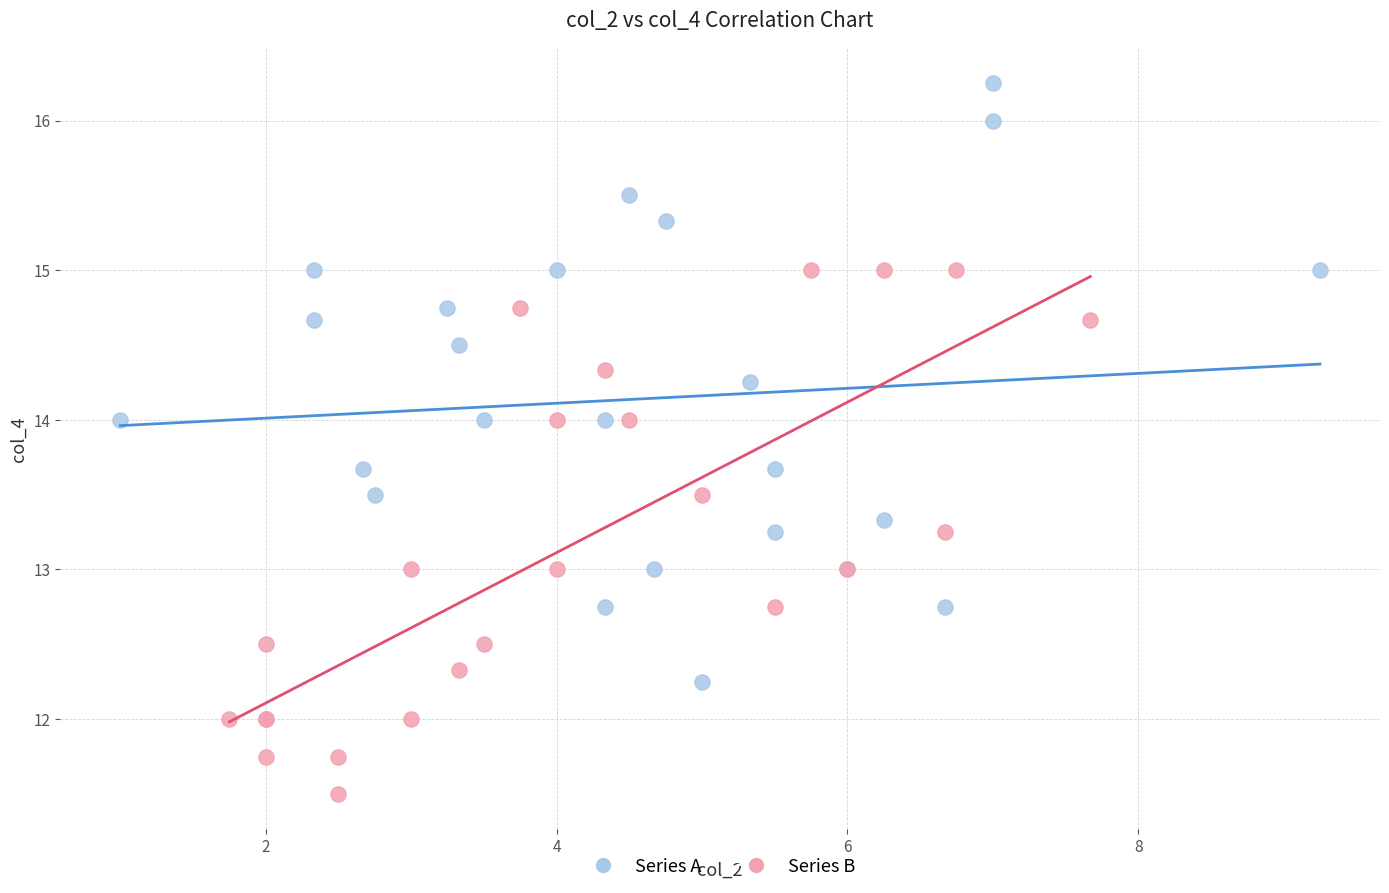

Which series has the widest spread of Y values?

Series A